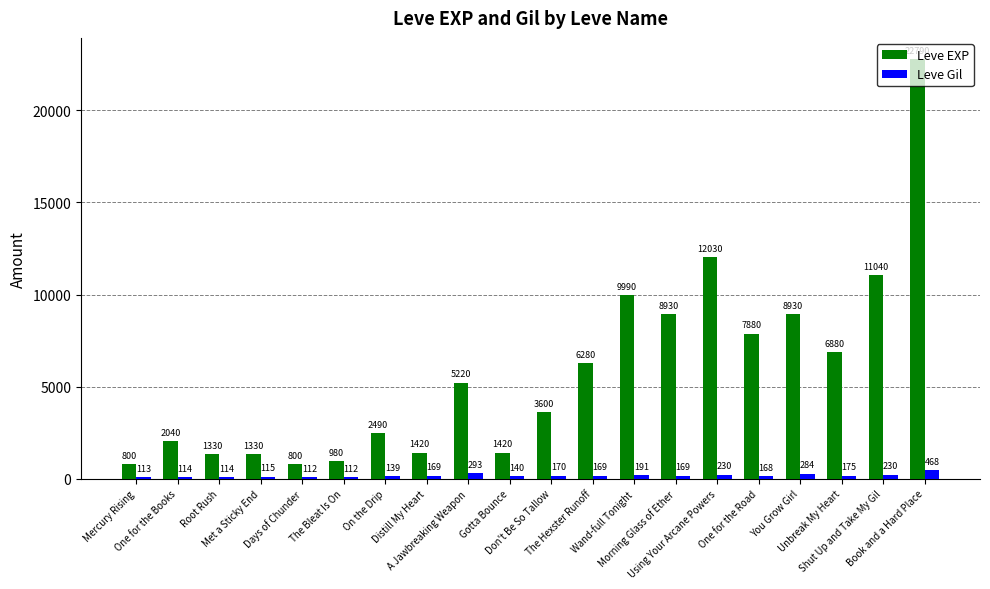

List the series in order of their overall mean, lowest first.

Leve Gil, Leve EXP